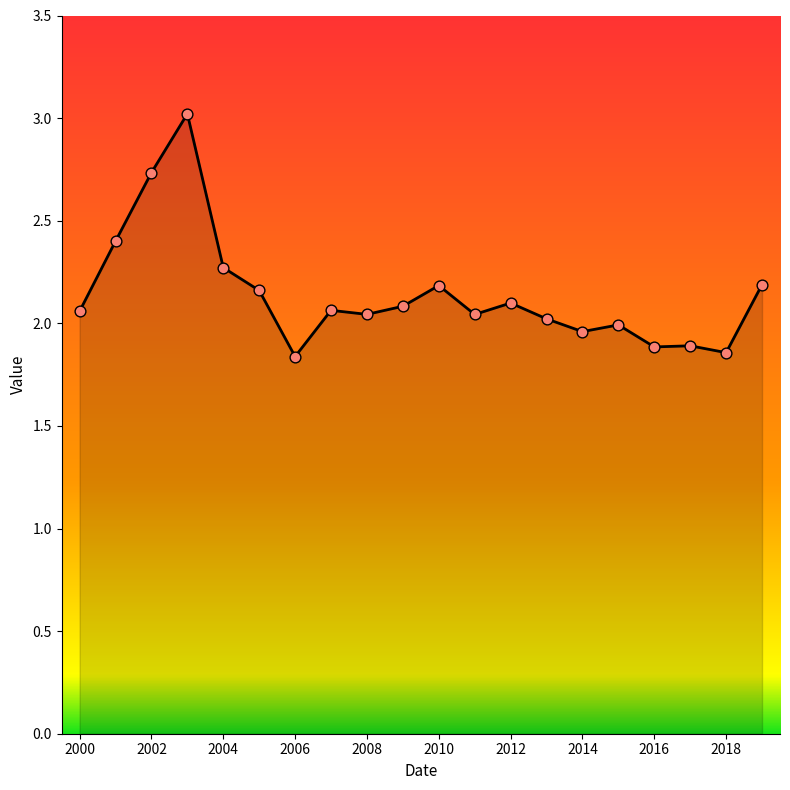

What is the greatest value displayed?

3.0